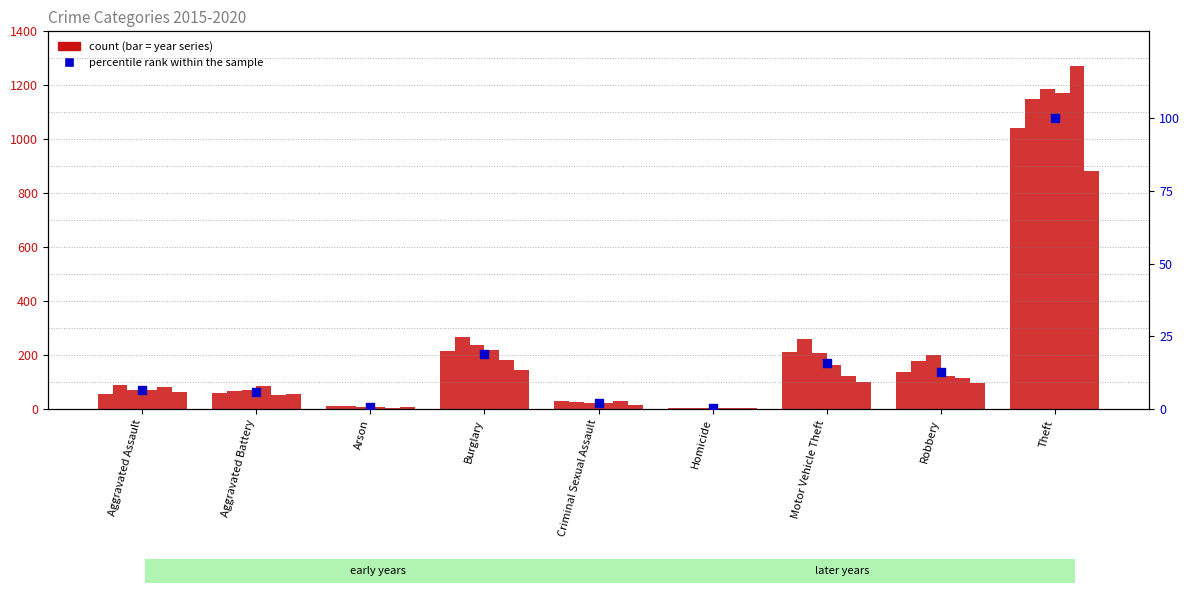

Which has a higher value, Aggravated Battery or Homicide?

Aggravated Battery